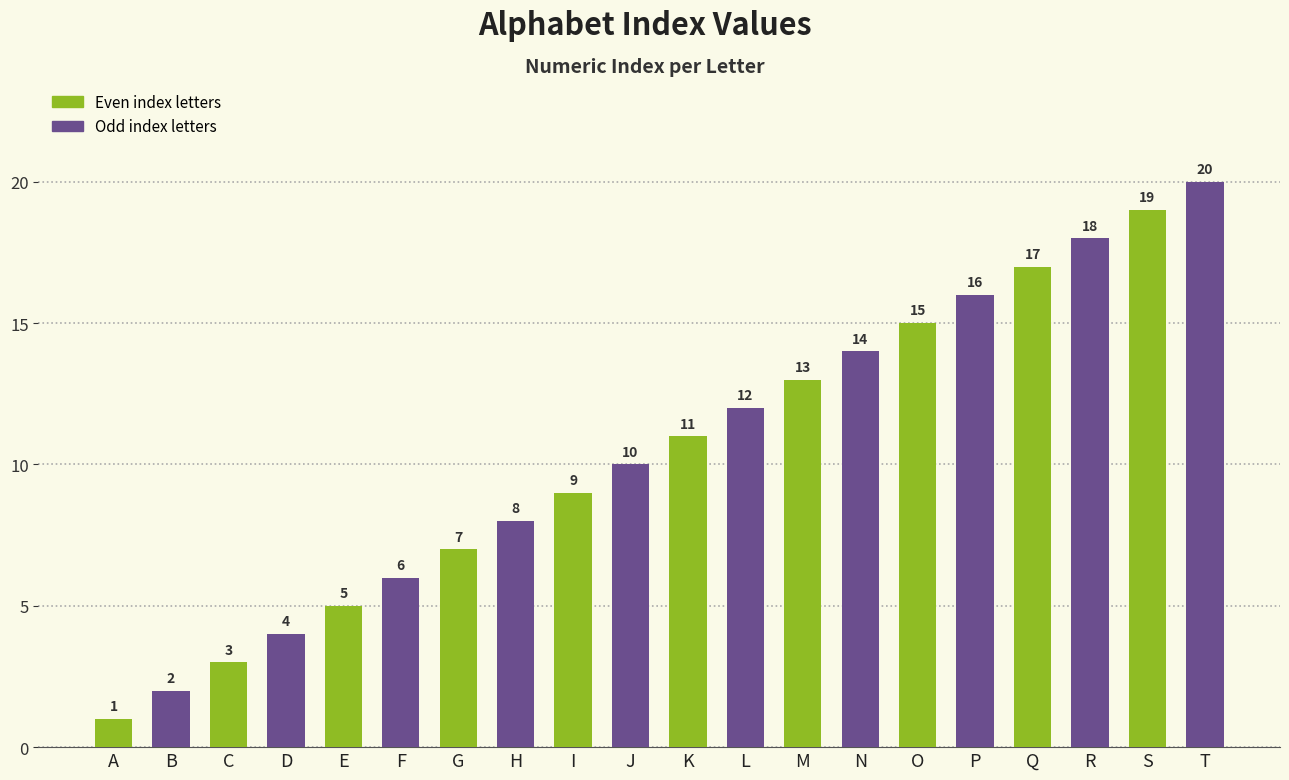

What is the value of the 12th bar from the left?

12